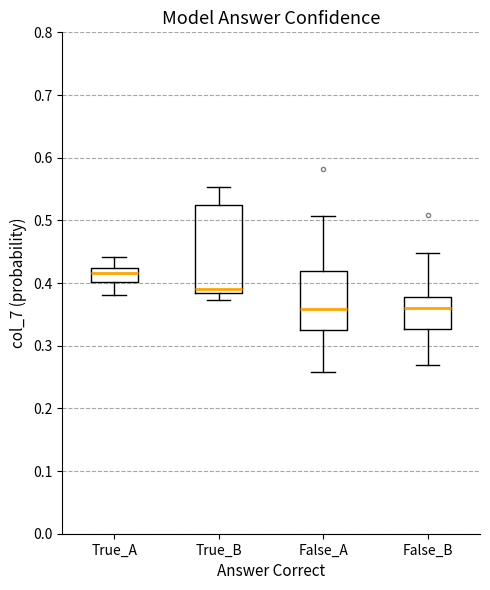

Reading left to right, transcribe this box plot: for each box, give where its median line is, the range the box spans, and where its two whiskers end, as read against the y-axis. The values are not printed on the chart, so give them approximately, as read against the axis.

True_A: median 0.42 (inside the box), box 0.40 to 0.42, whiskers 0.38 to 0.44
True_B: median 0.39, box 0.38 to 0.52, whiskers 0.37 to 0.55
False_A: median 0.36, box 0.33 to 0.42, whiskers 0.26 to 0.51
False_B: median 0.36, box 0.33 to 0.38, whiskers 0.27 to 0.45